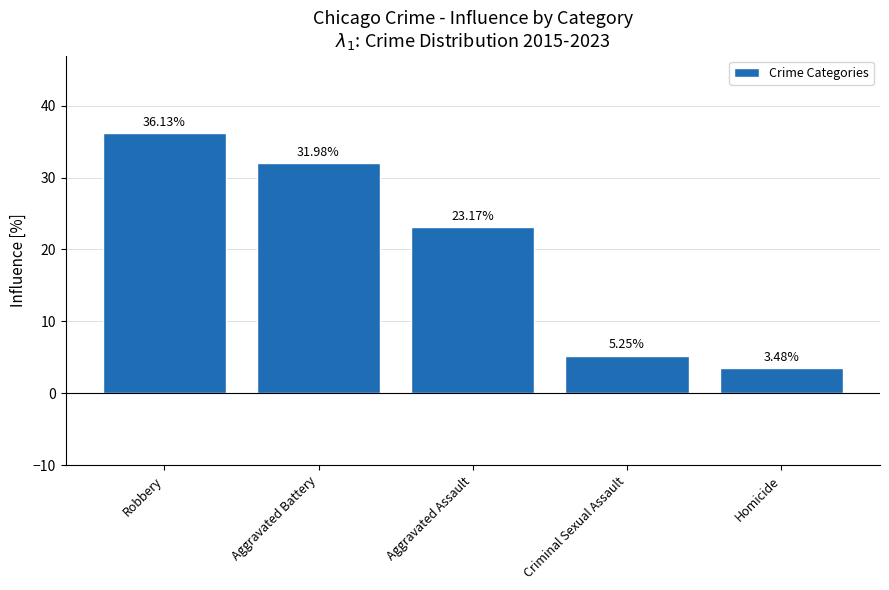

The chart shows a value of 23.2 at Aggravated Assault. True or false?

True